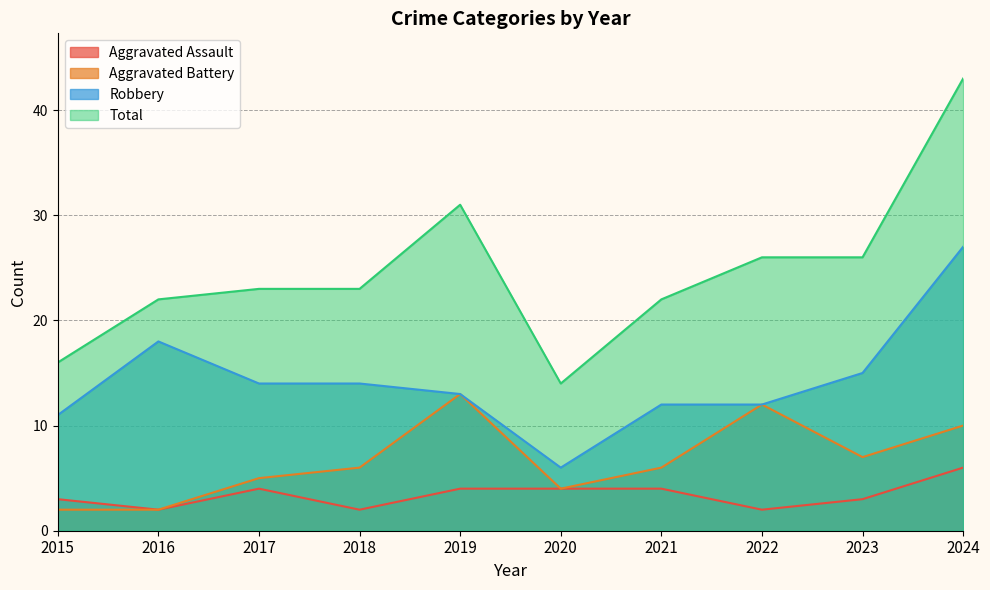

How many lines are shown in the chart?

4